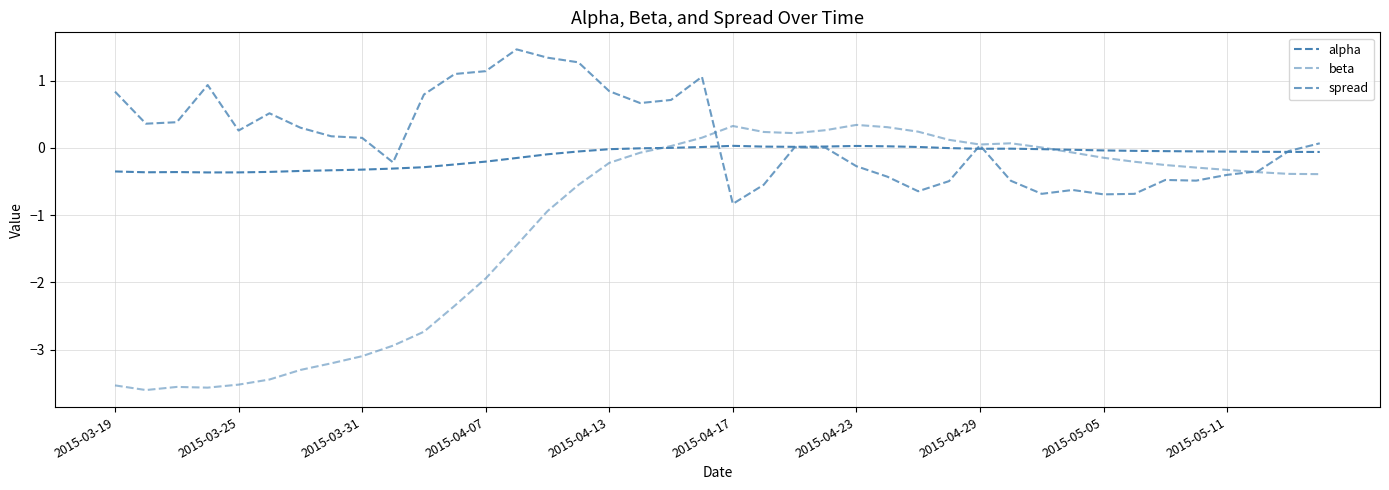

Is this an area chart (filled region under the line)?

No